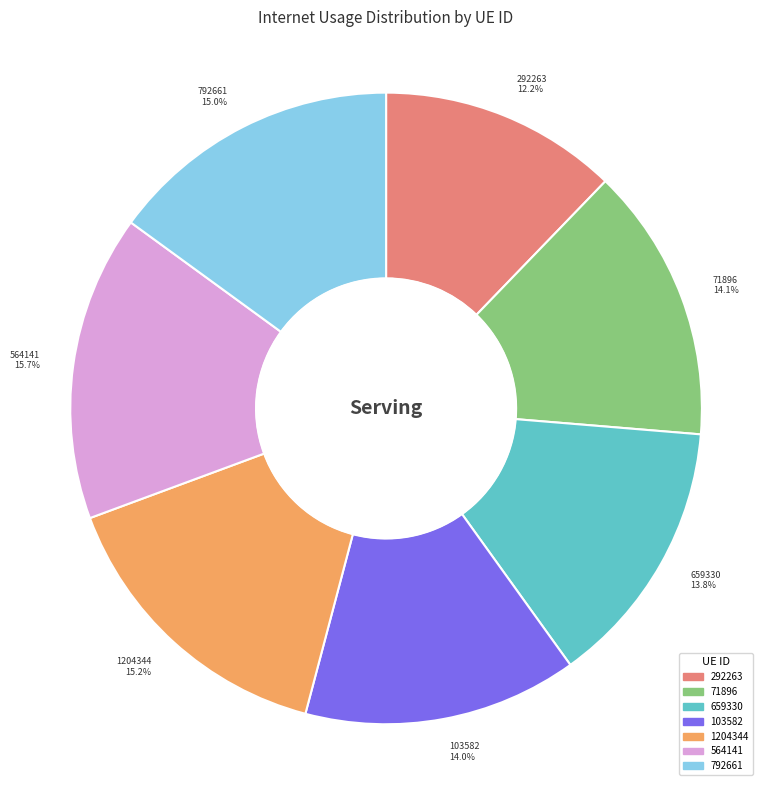

Is it true that 659330 is 22% of the pie?

False